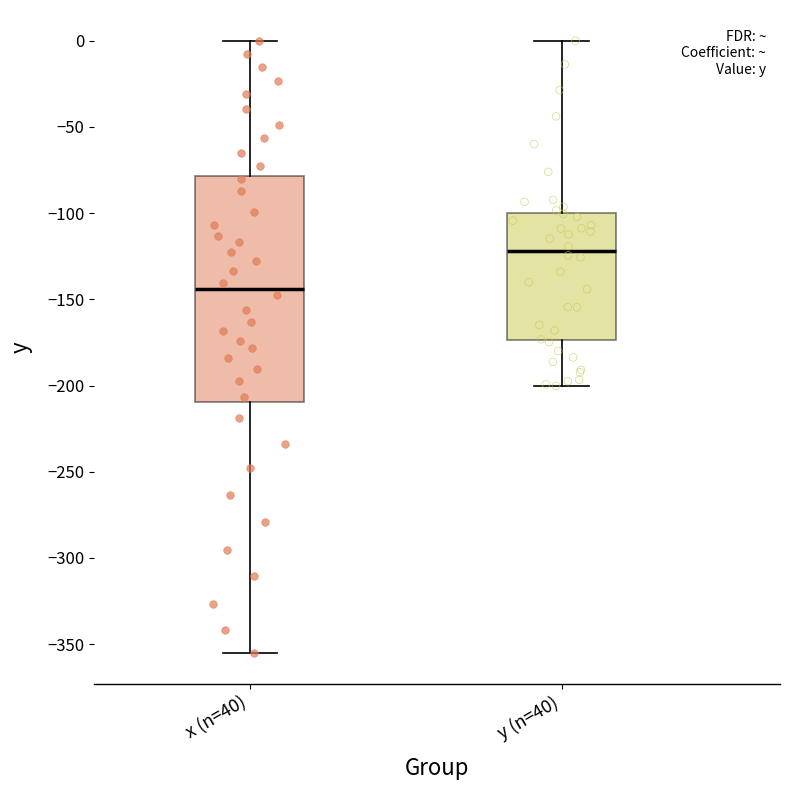

Reading left to right, read every box against the y-axis: the position of its median line, the range the box covers, and the ends of its whiskers. The values are not printed on the chart, so give them approximately, as read against the axis.

x (n=40): median -145, box -210 to -80, whiskers -355 to 0
y (n=40): median -120, box -175 to -100, whiskers -200 to 0